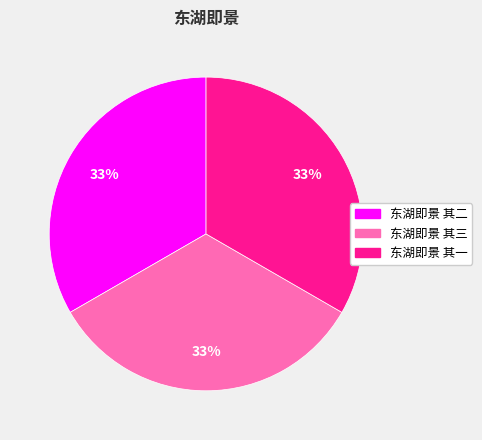

Is the sum of 东湖即景 其一 and 东湖即景 其三 greater than half?

Yes